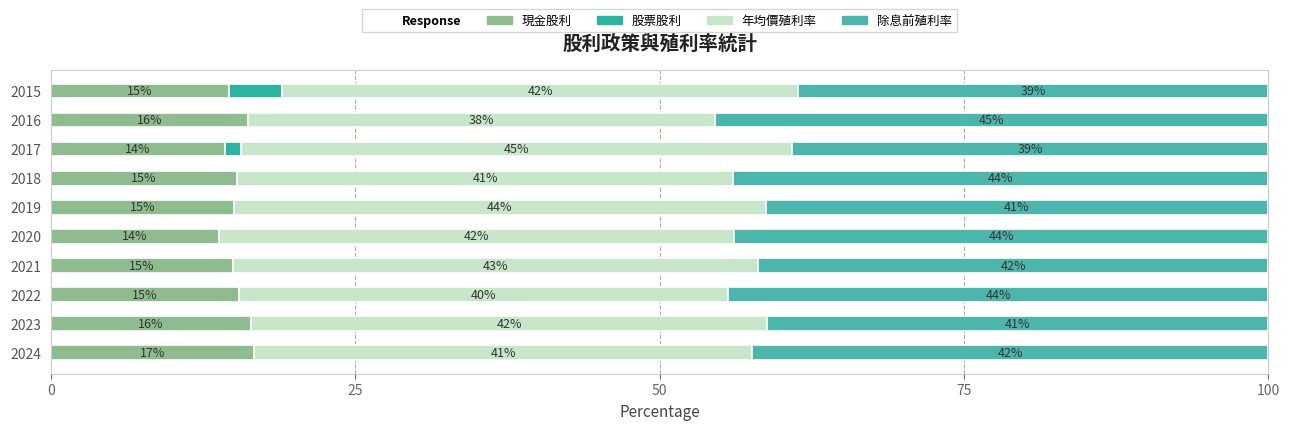

How many distinct data groups are displayed?

4